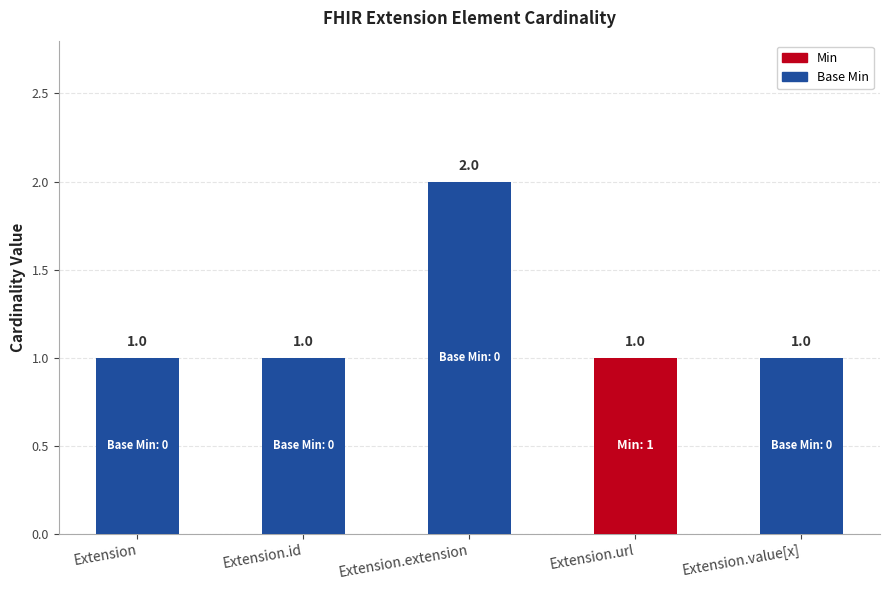

What are all the series names shown in the legend?

Min, Base Min